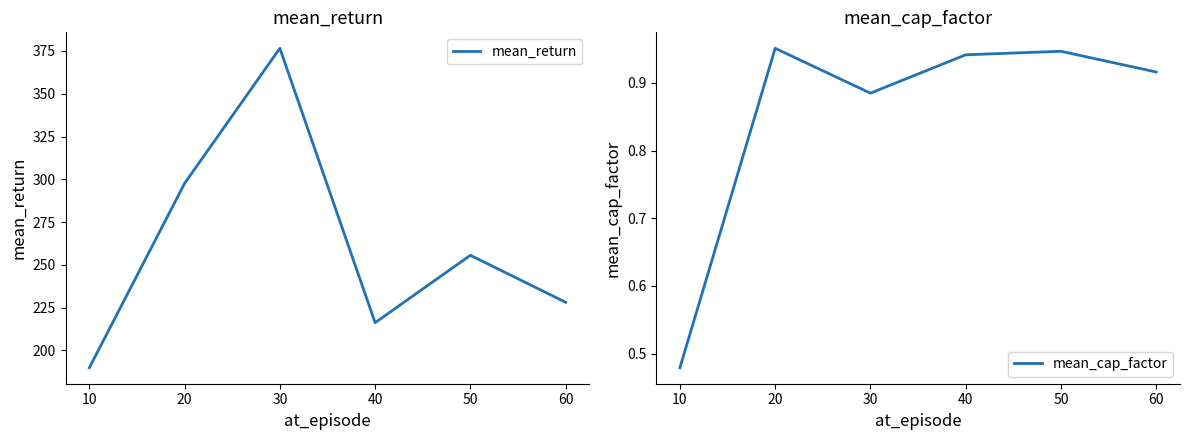

At which label is mean_return closest to 283?

20